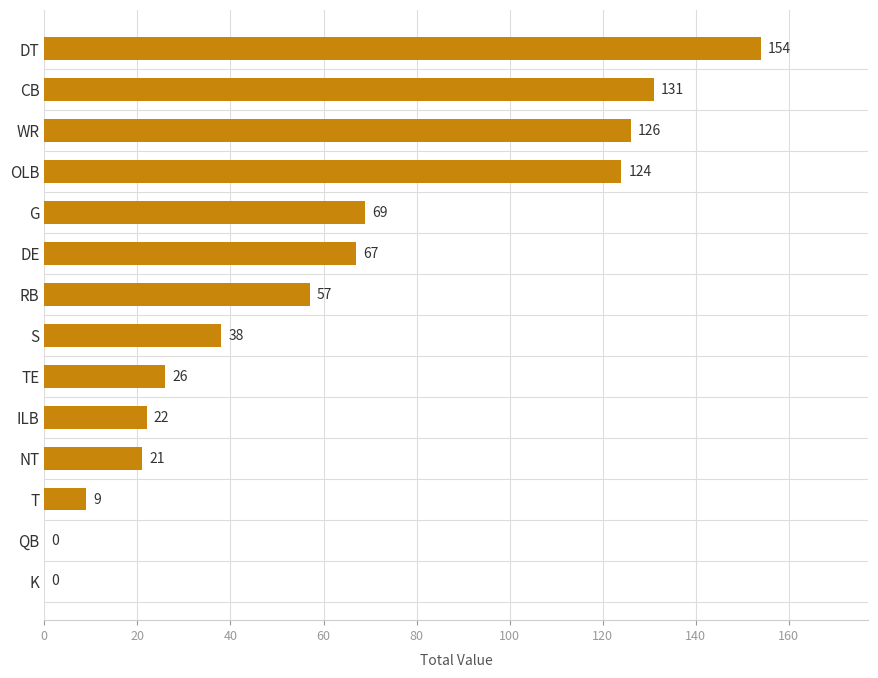

Reading bottom to top, transcribe all the data shown in this chart.

K=0	QB=0	T=9	NT=21	ILB=22	TE=26	S=38	RB=57	DE=67	G=69	OLB=124	WR=126	CB=131	DT=154